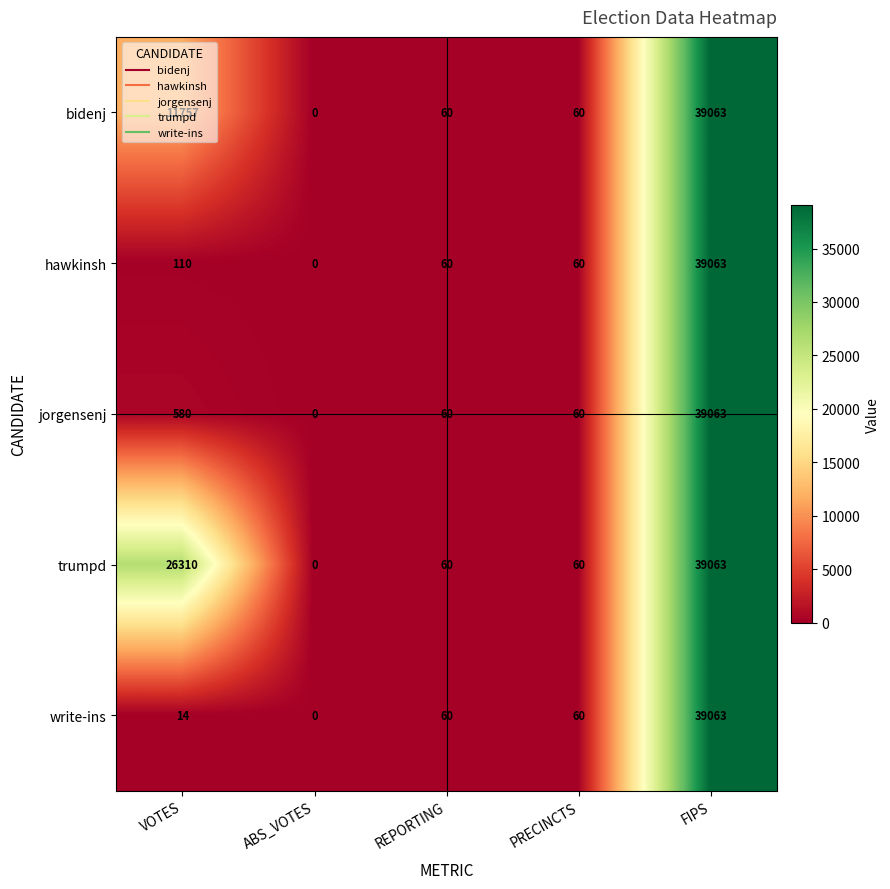

What is the difference between the maximum and minimum values in the bidenj series?

39063